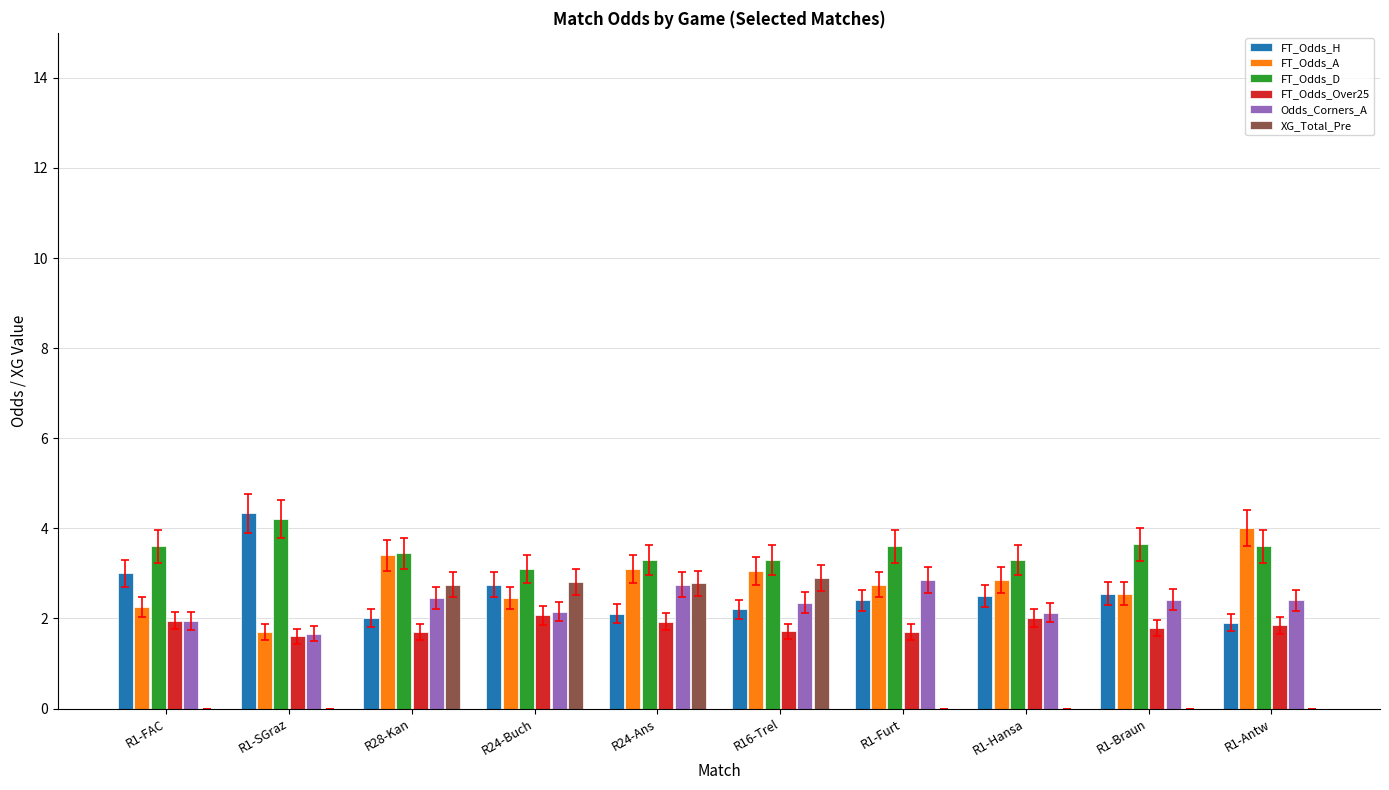

Which series has the largest total across all categories?

FT_Odds_D